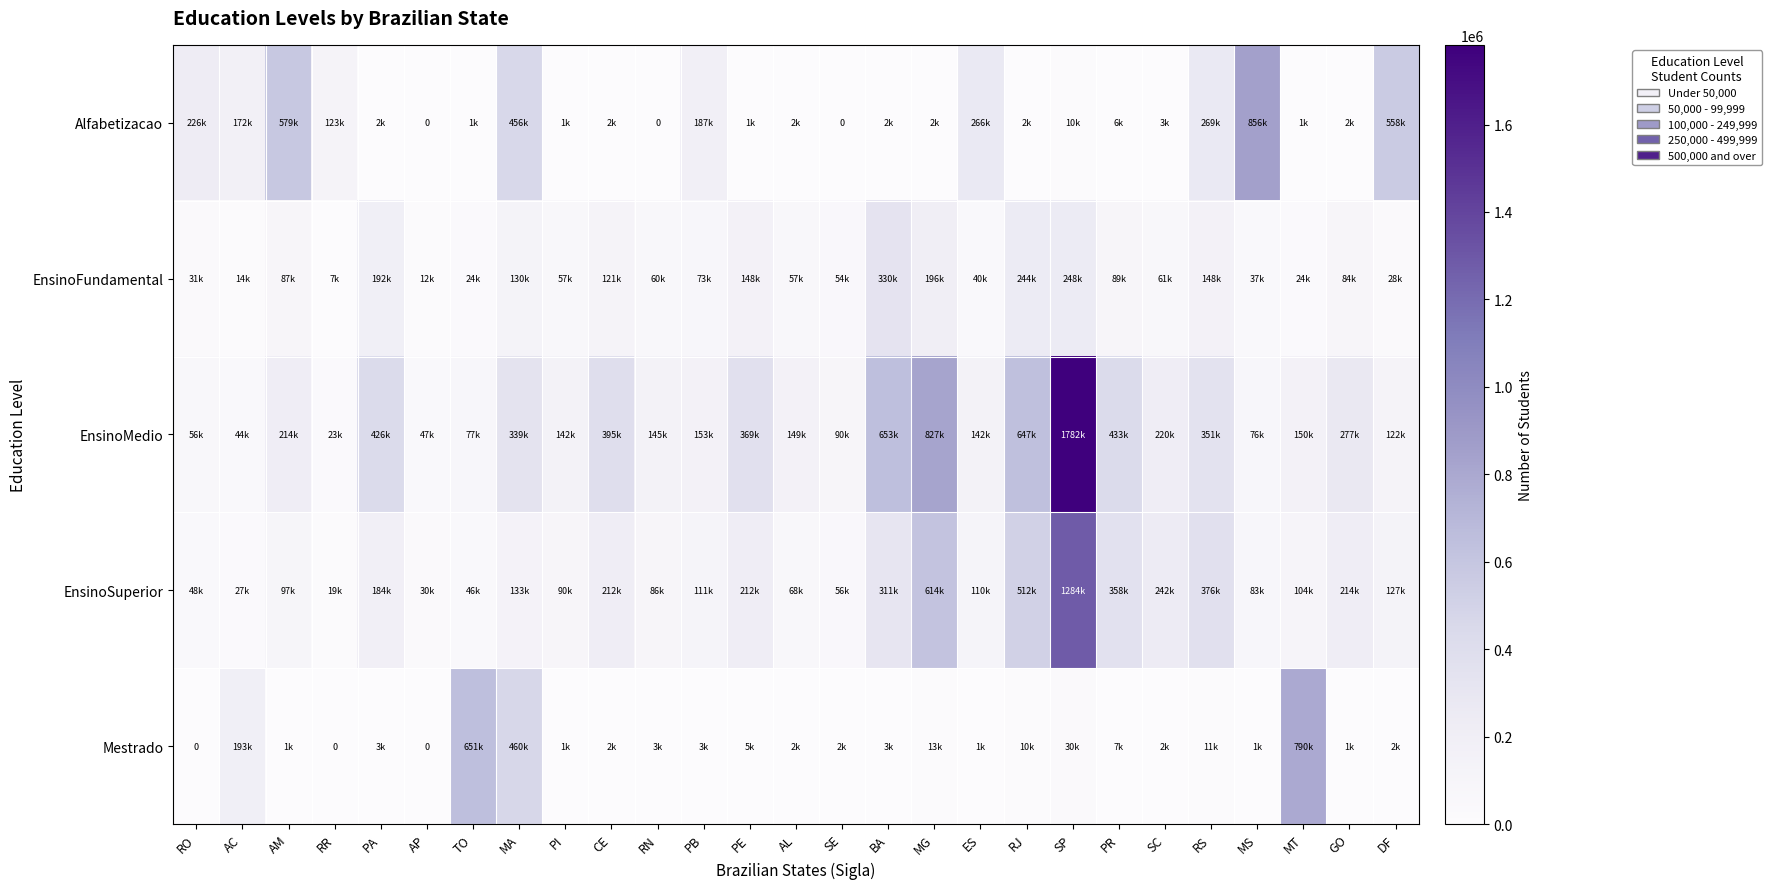

Which category has the highest value across all series?

SP